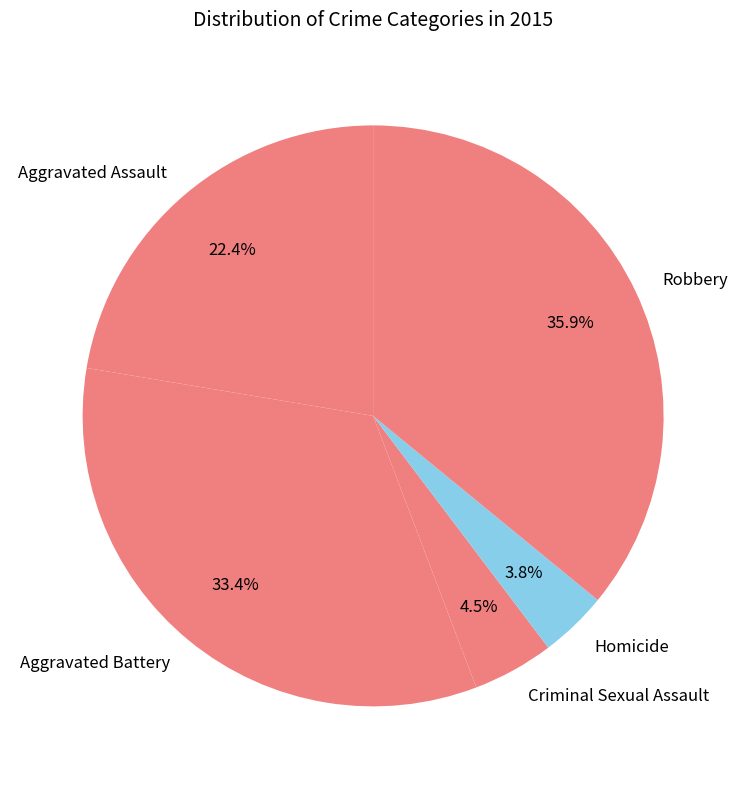

Between Aggravated Battery and Aggravated Assault, which is larger?

Aggravated Battery